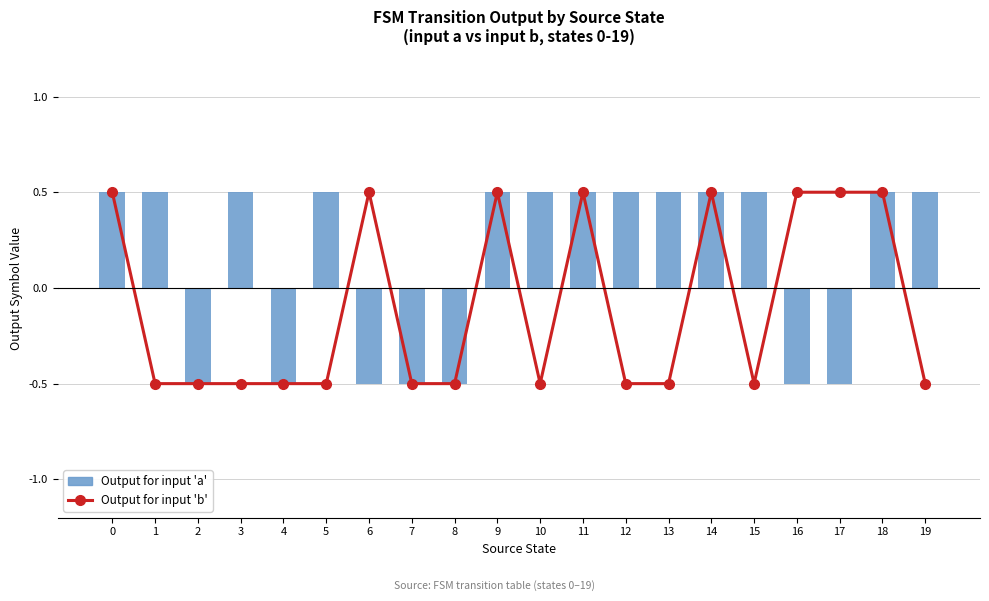

Rank the categories by Output for input 'b' value from lowest to highest.

1, 2, 3, 4, 5, 7, 8, 10, 12, 13, 15, 19, 0, 6, 9, 11, 14, 16, 17, 18